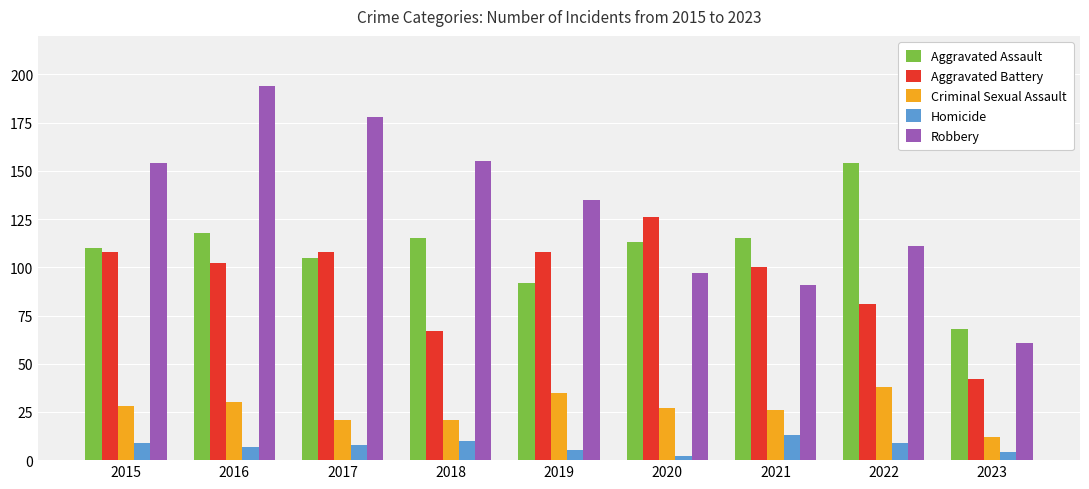

Reading left to right, what are all the values shown in this chart?

Aggravated Assault: 110	118	105	115	92	113	115	154	68
Aggravated Battery: 108	102	108	67	108	126	100	81	42
Criminal Sexual Assault: 28	30	21	21	35	27	26	38	12
Homicide: 9	7	8	10	5	2	13	9	4
Robbery: 154	194	178	155	135	97	91	111	61